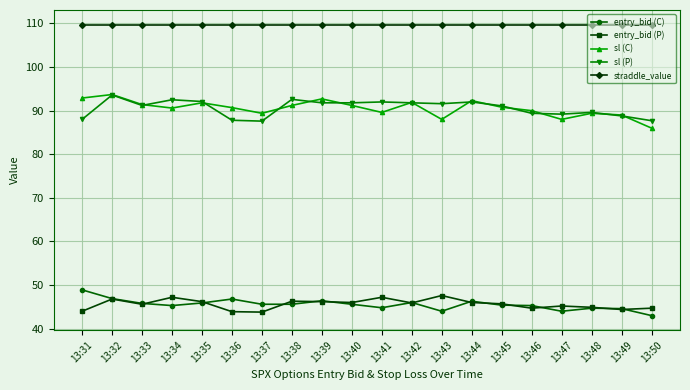

What is the value of the entry_bid (C) point at the 15th from the left?

45.4